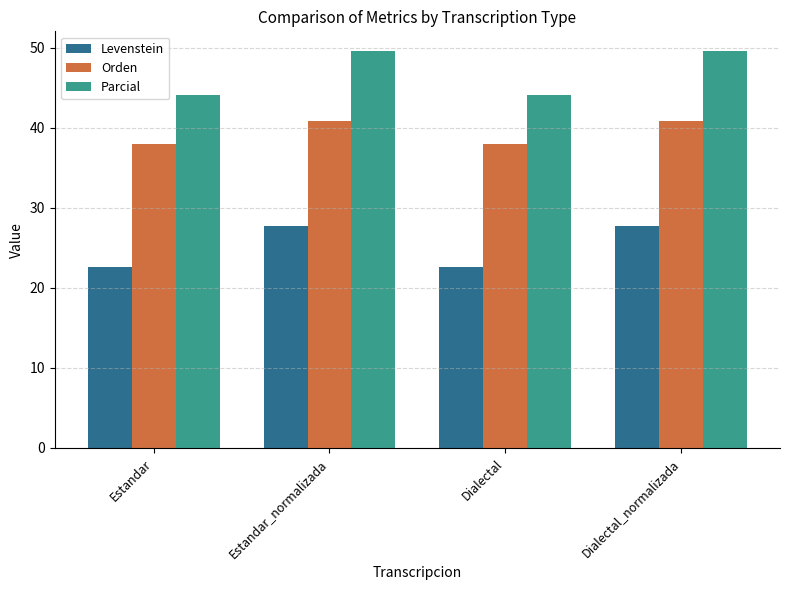

What is the difference between the second highest and second lowest values in the Levenstein series?

5.1